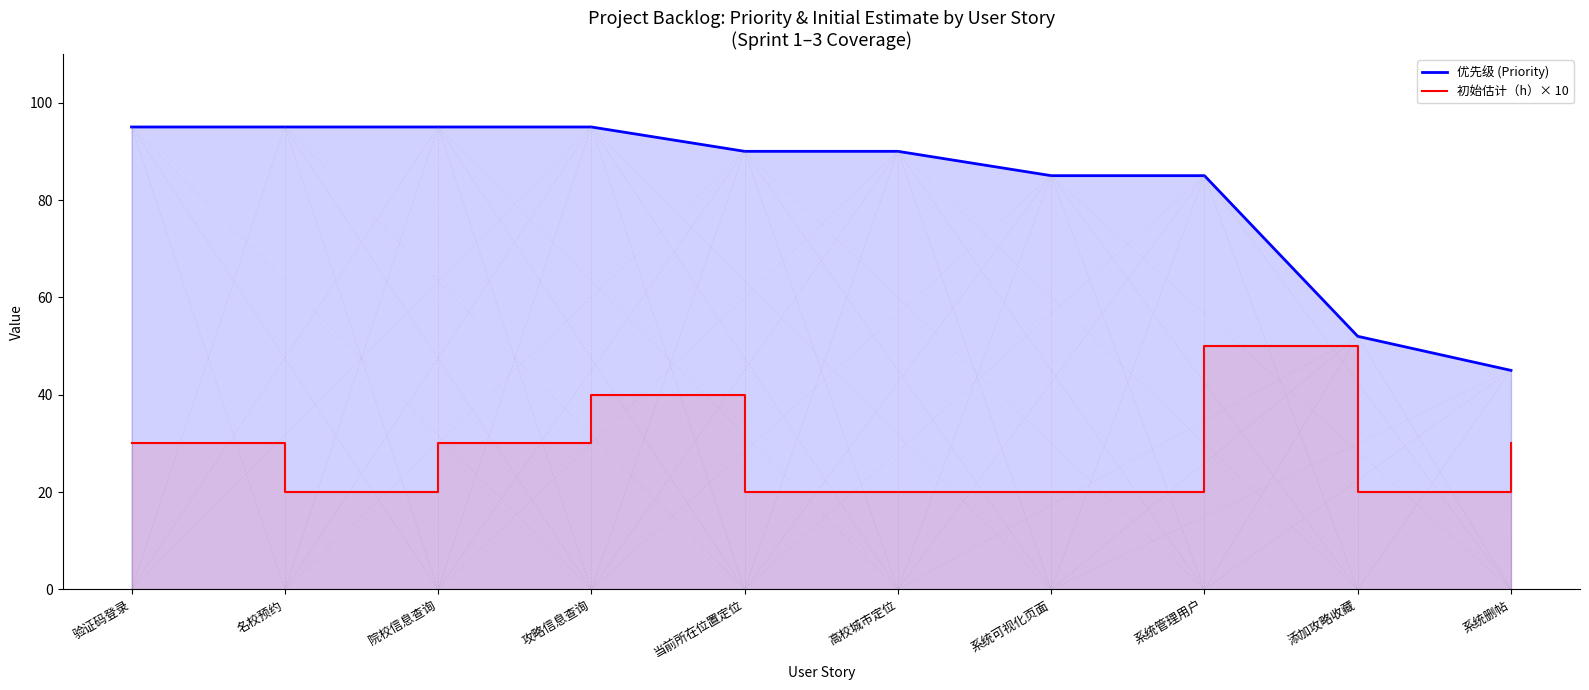

What is the value of the 优先级 (Priority) point at the 4th from the left?

95